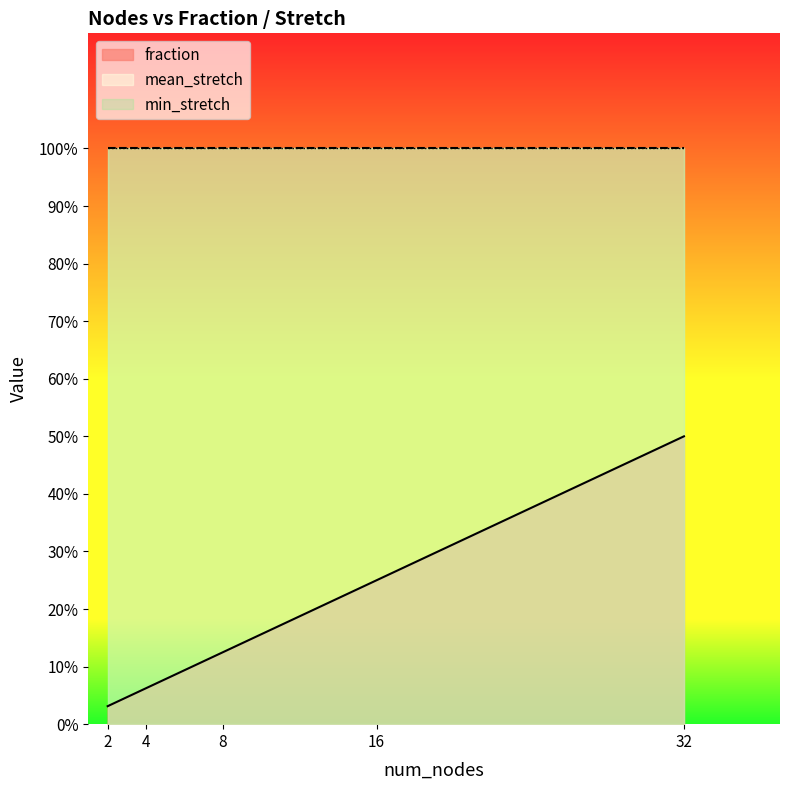

Reading left to right, transcribe all the data shown in this chart.

fraction: 2=0.0	4=0.1	8=0.1	16=0.2	32=0.5
mean_stretch: 2=1.0	4=1.0	8=1.0	16=1.0	32=1.0
min_stretch: 2=1.0	4=1.0	8=1.0	16=1.0	32=1.0